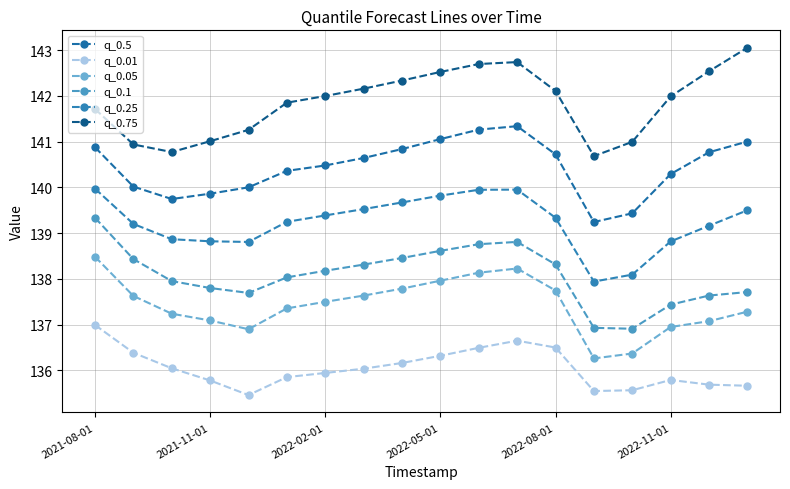

Which category has the highest value across all series?

17